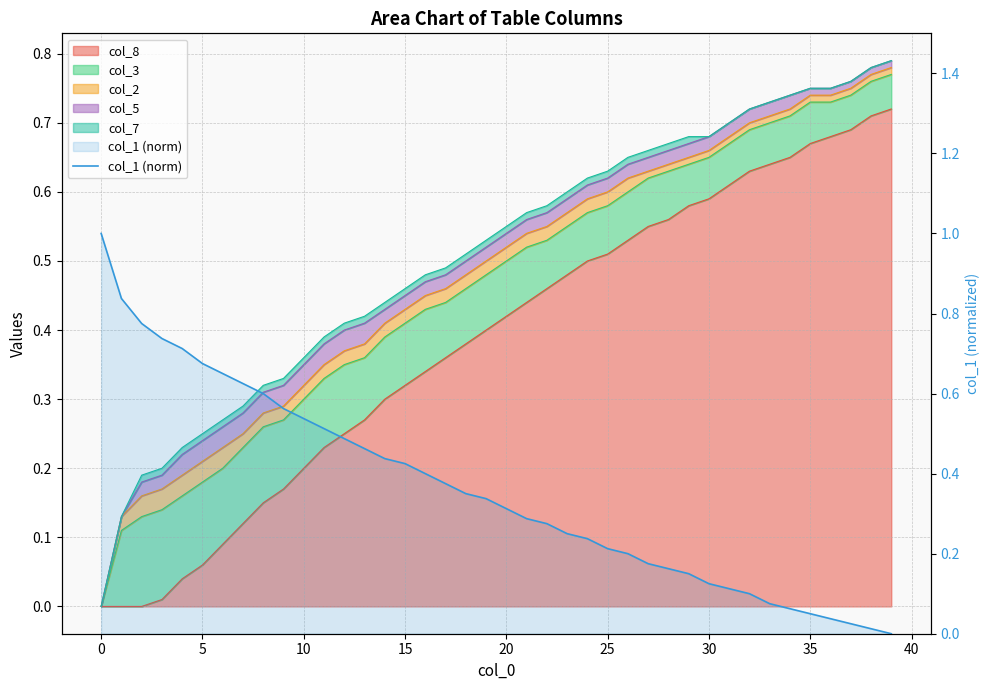

True or false: there are more than 1 points higher than both neighbors.

False